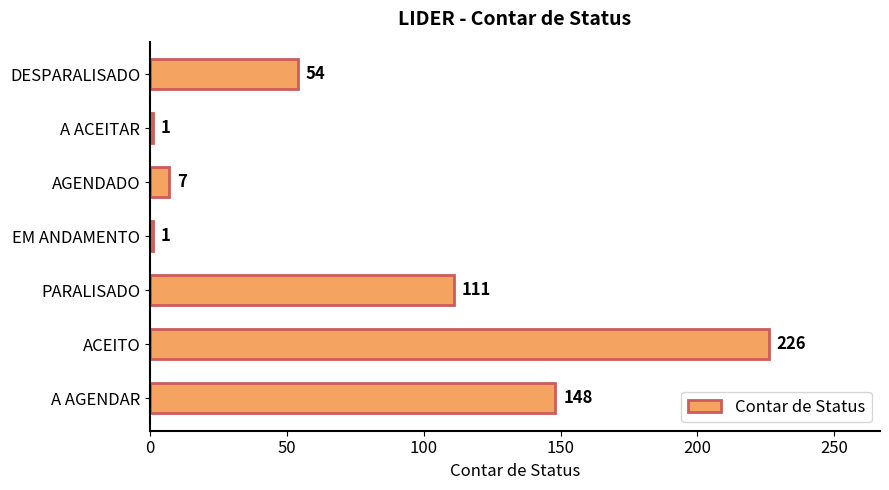

At which category does the chart reach its peak across all series?

ACEITO